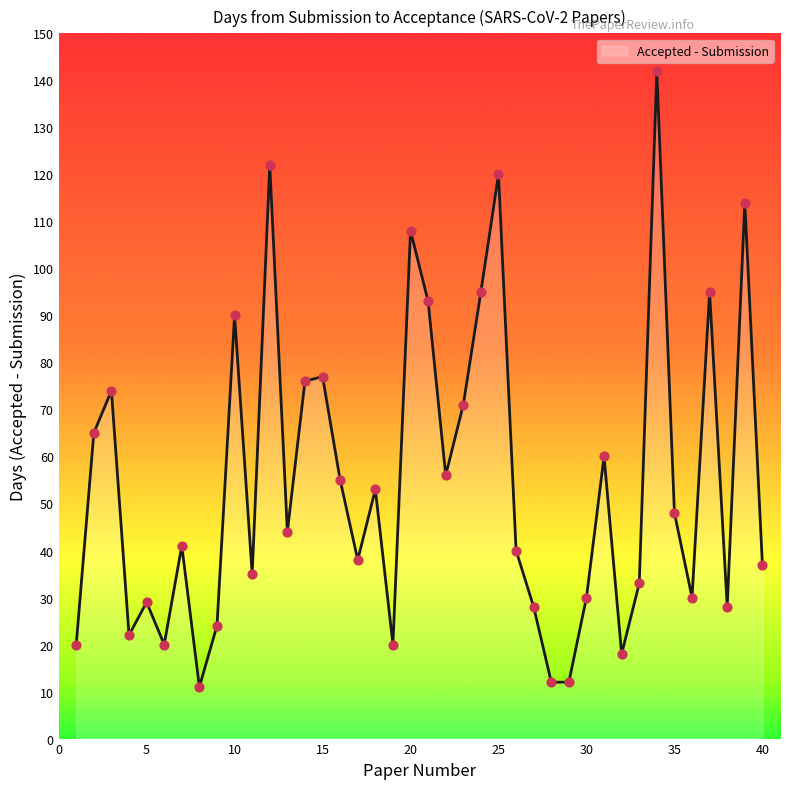

What is the maximum value shown in the chart?

142